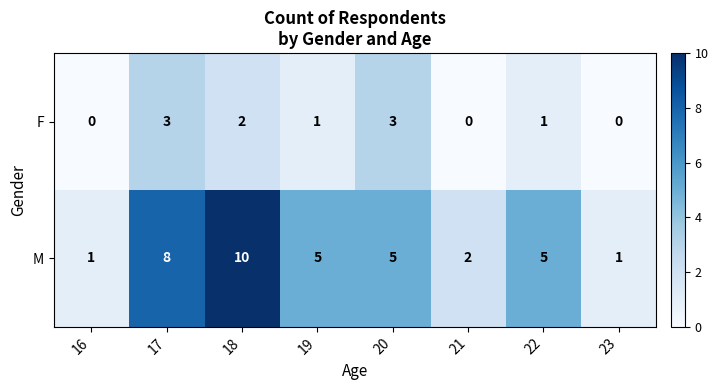

Which series changed the most between 18 and 21?

M